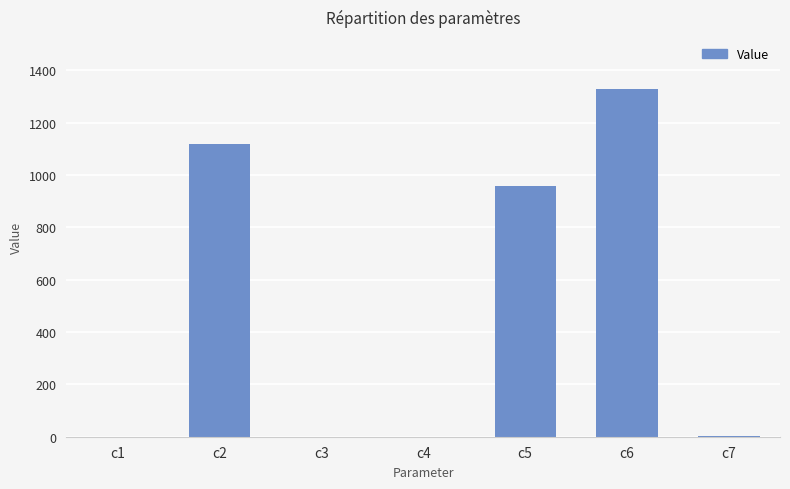

At which label is the value closest to 664?

c5